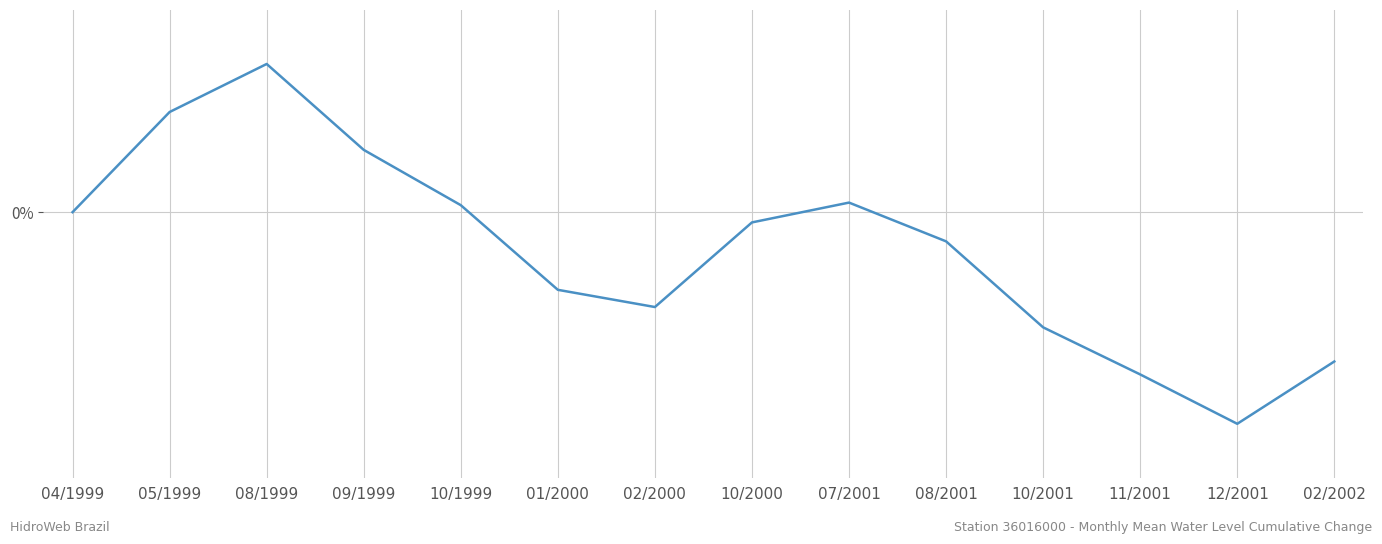

Does the chart have visible grid lines?

Yes